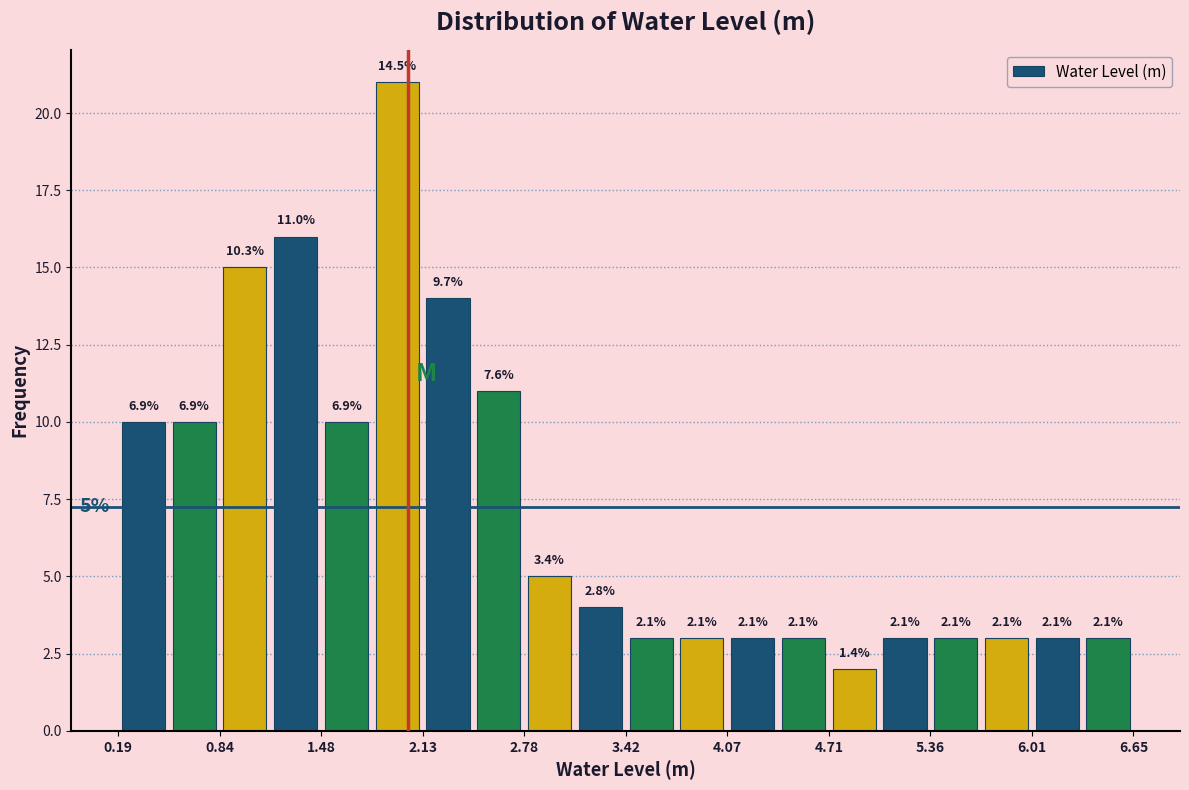

Around what value on the x-axis is the tallest bar? Give the approximate position of its centre, as read against the axis.

2.0